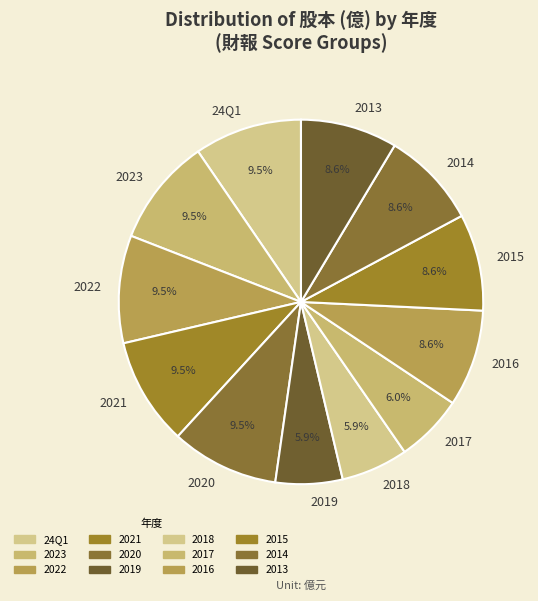

To the nearest percent, what is the difference between the 2014 and 2017 slice percentages?

3%